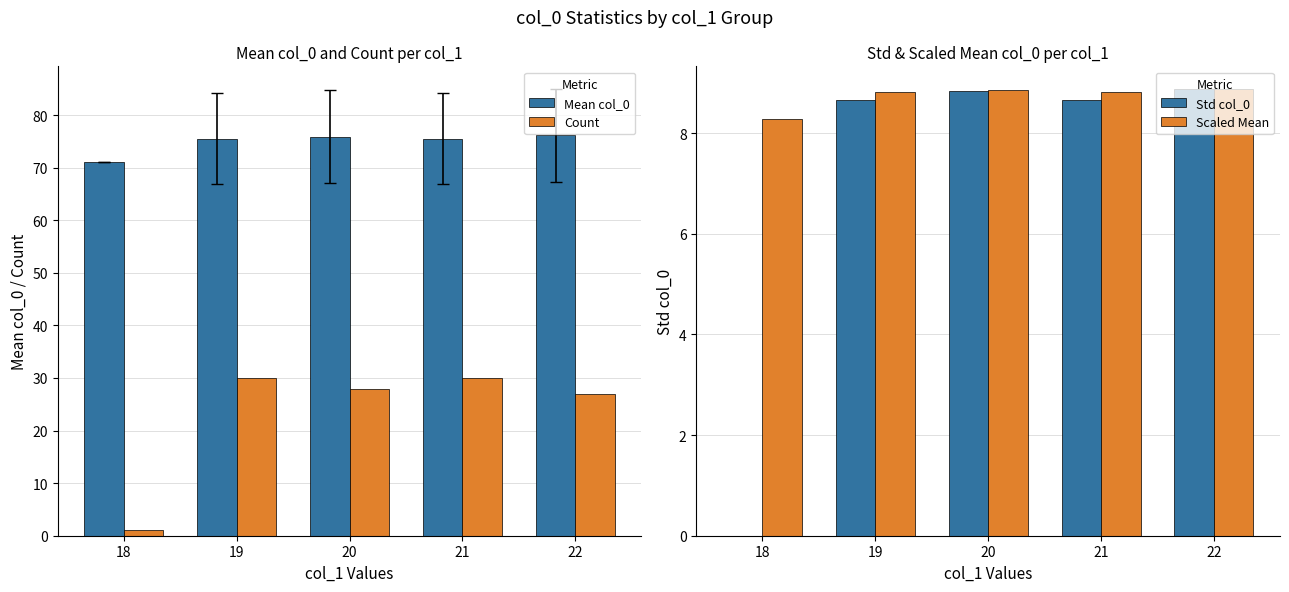

Is it true that Std col_0 equals 2.9 at 21?

False